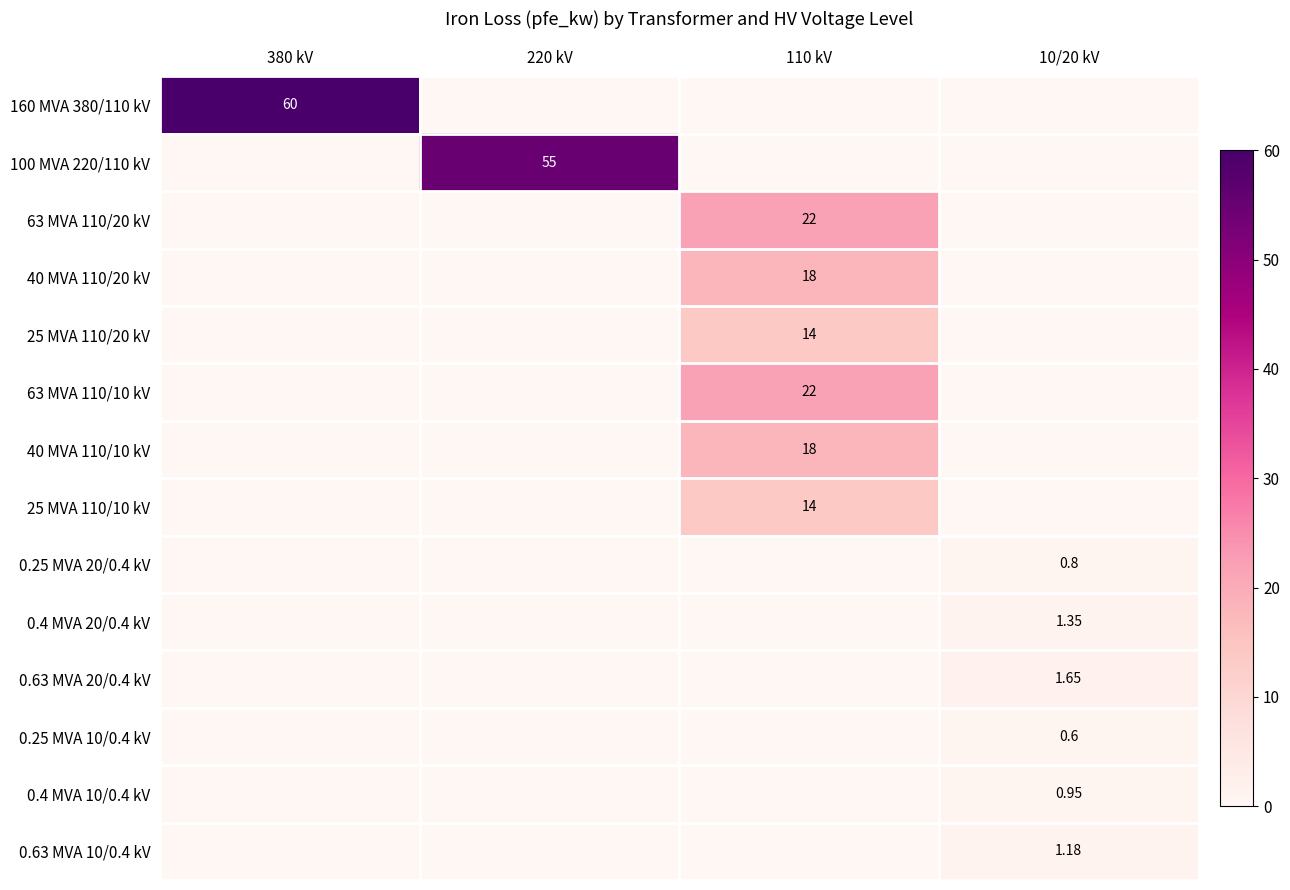

The value of 25 MVA 110/20 kV at 10/20 kV is 0.0. True or false?

True